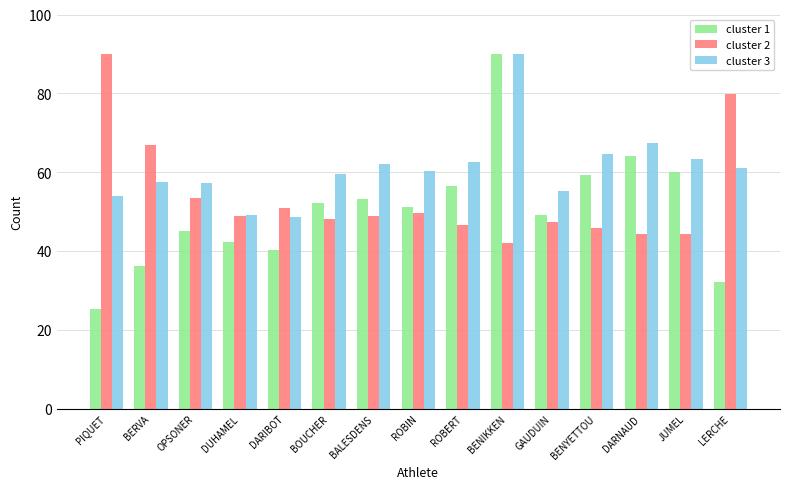

True or false: cluster 1 has a value of 83.1 at BALESDENS.

False